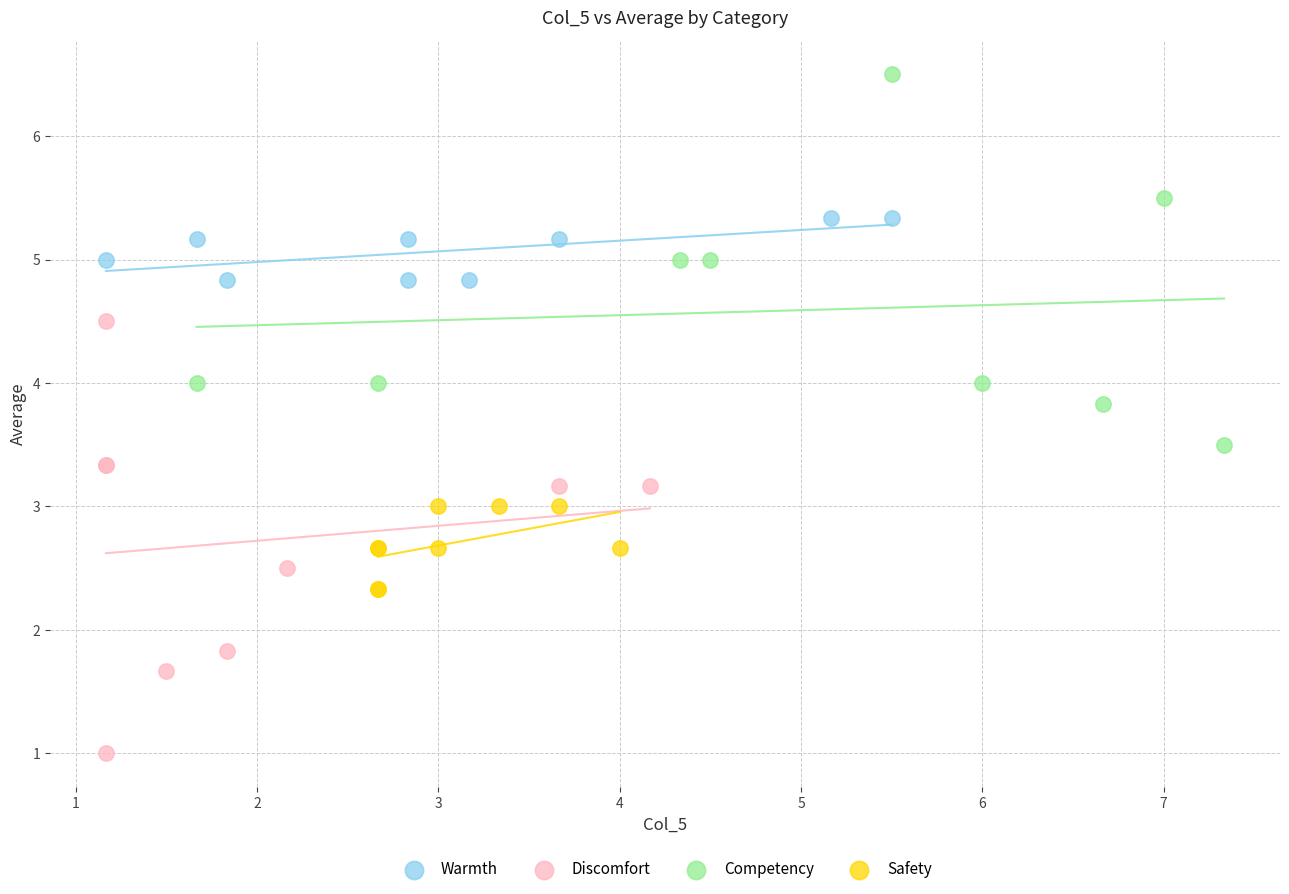

What are all the series names shown in the legend?

Warmth, Discomfort, Competency, Safety